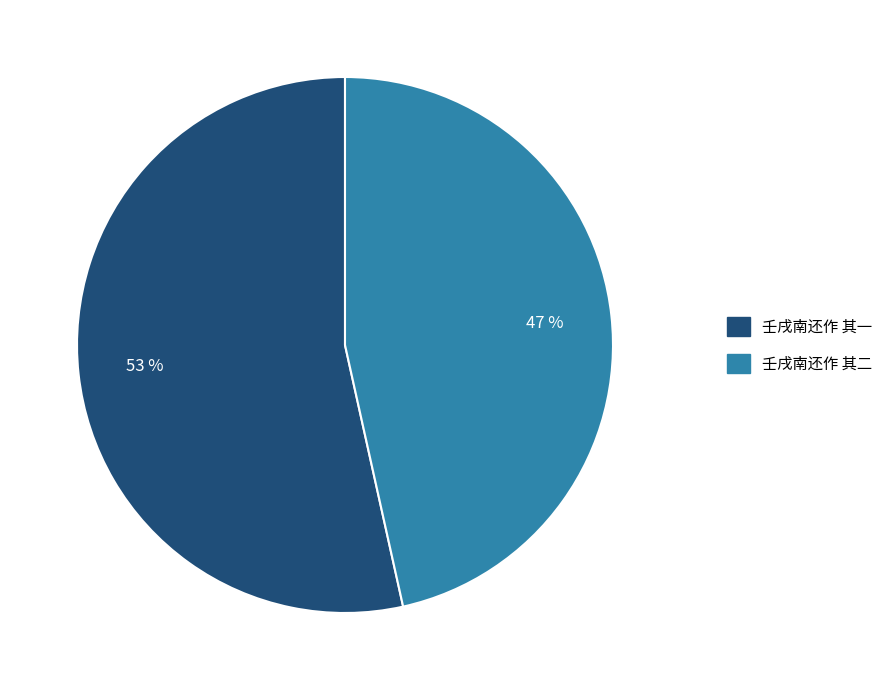

To the nearest percent, what percentage of the pie is 壬戌南还作 其二?

47%